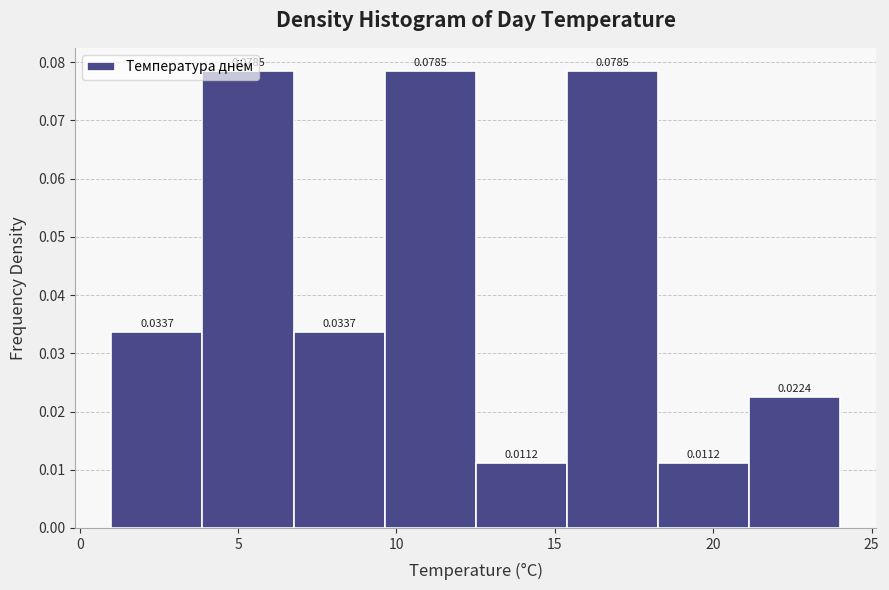

Reading left to right, transcribe this chart: for each bar, give the range it covers on the x-axis and its height. The bar edges are not printed on the chart, so give them approximately, as read against the axis.

1.0 to 4.0: 0.0337
4.0 to 7.0: 0.0785
7.0 to 9.5: 0.0337
9.5 to 12.5: 0.0785
12.5 to 15.5: 0.0112
15.5 to 18.5: 0.0785
18.5 to 21.0: 0.0112
21.0 to 24.0: 0.0224